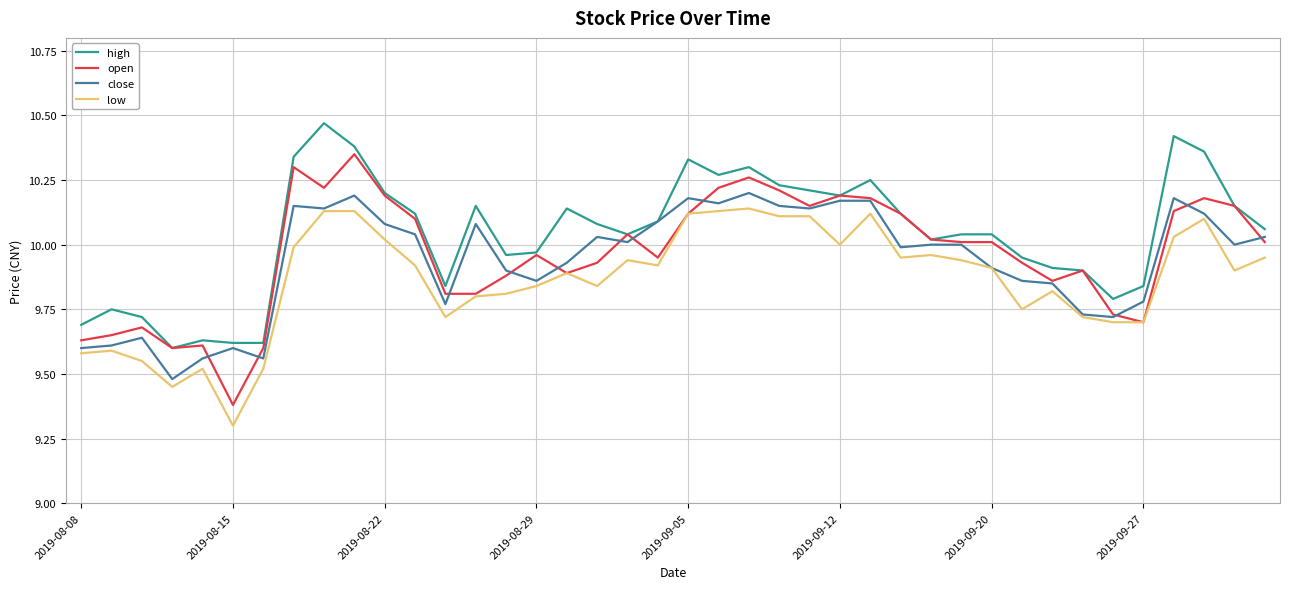

True or false: high and low intersect in this chart.

False